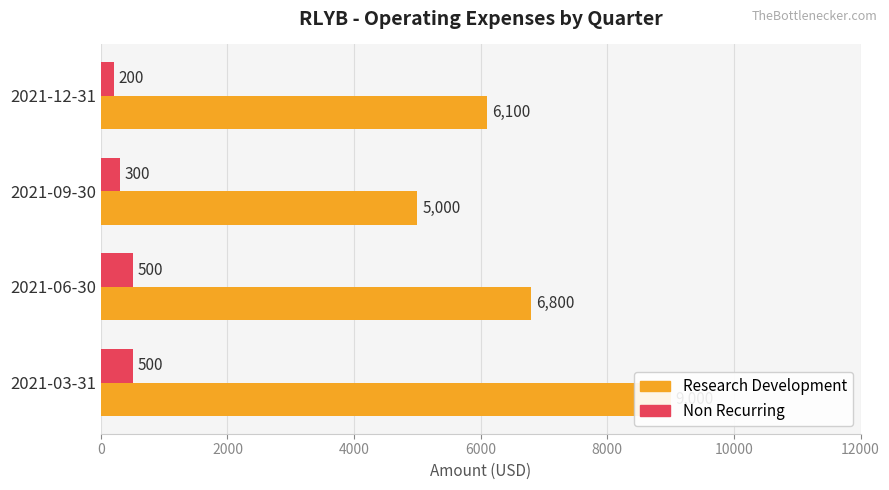

How many bars are there in total?

8